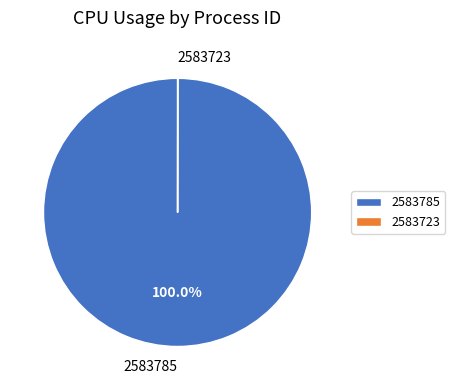

What is the largest slice in the pie chart?

2583785